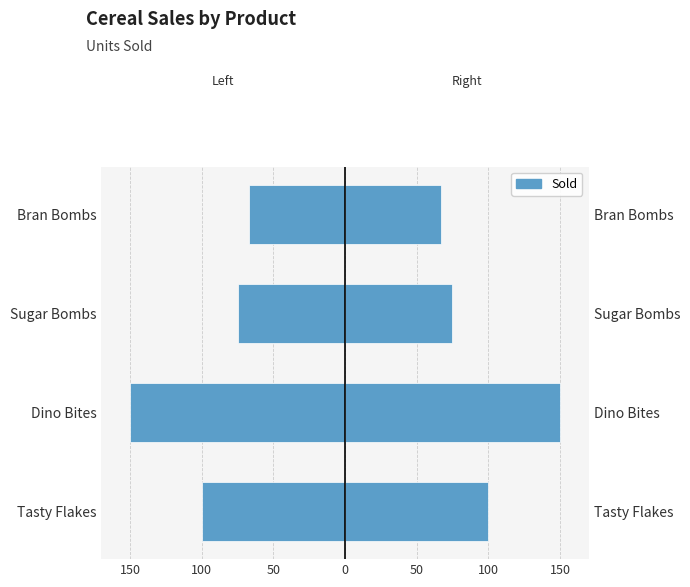

Reading left to right, extract all data points from this chart.

Sold (Left): -100	-150	-75	-67
Sold (Right): 100	150	75	67